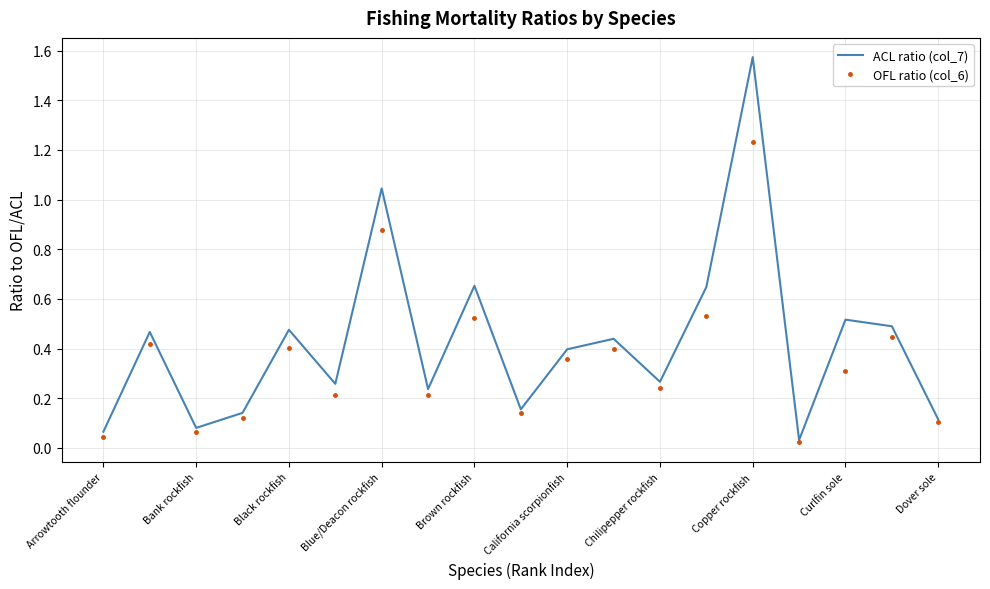

Which series has the largest total across all categories?

ACL ratio (col_7)